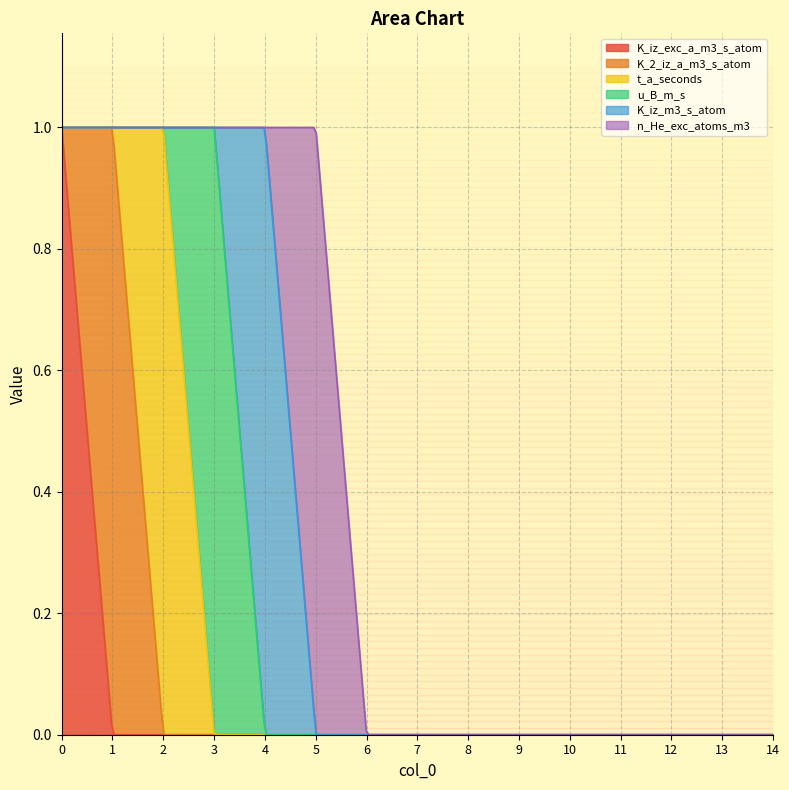

Which series has the largest total across all categories?

K_iz_exc_a_m3_s_atom